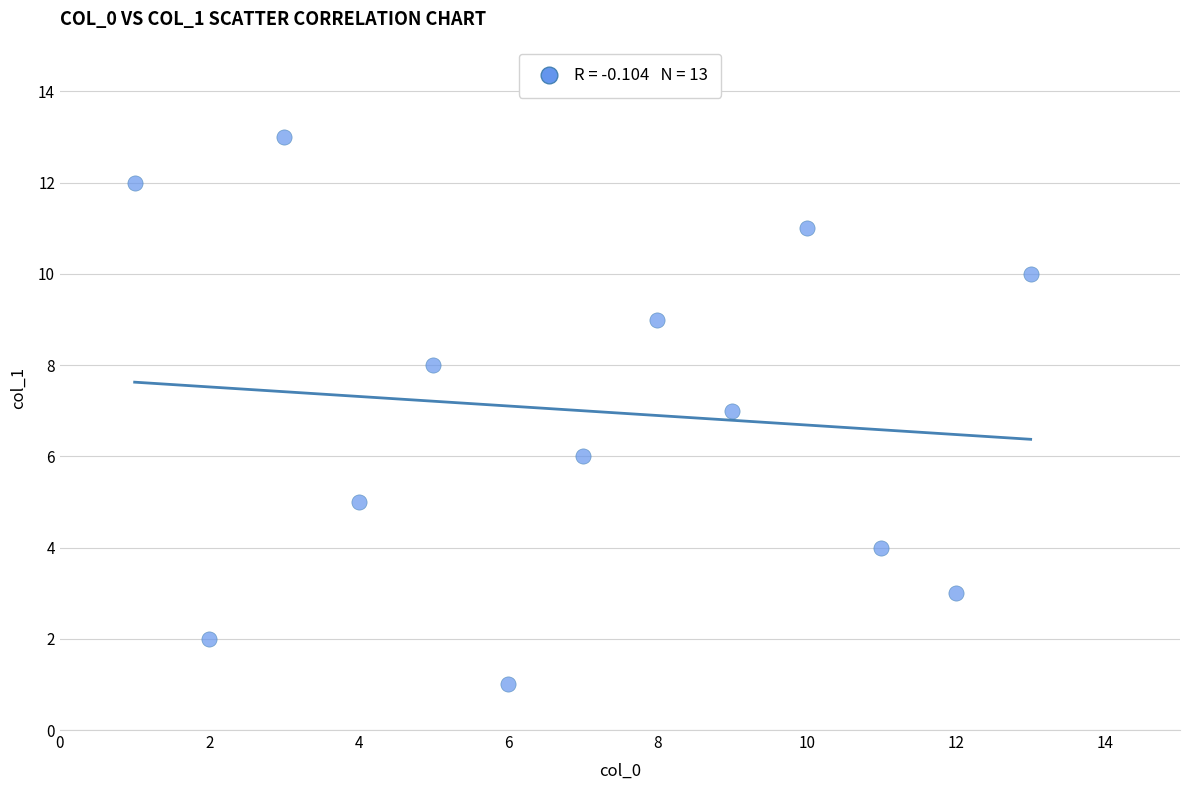

What is the range of Y values (max minus min)?

12